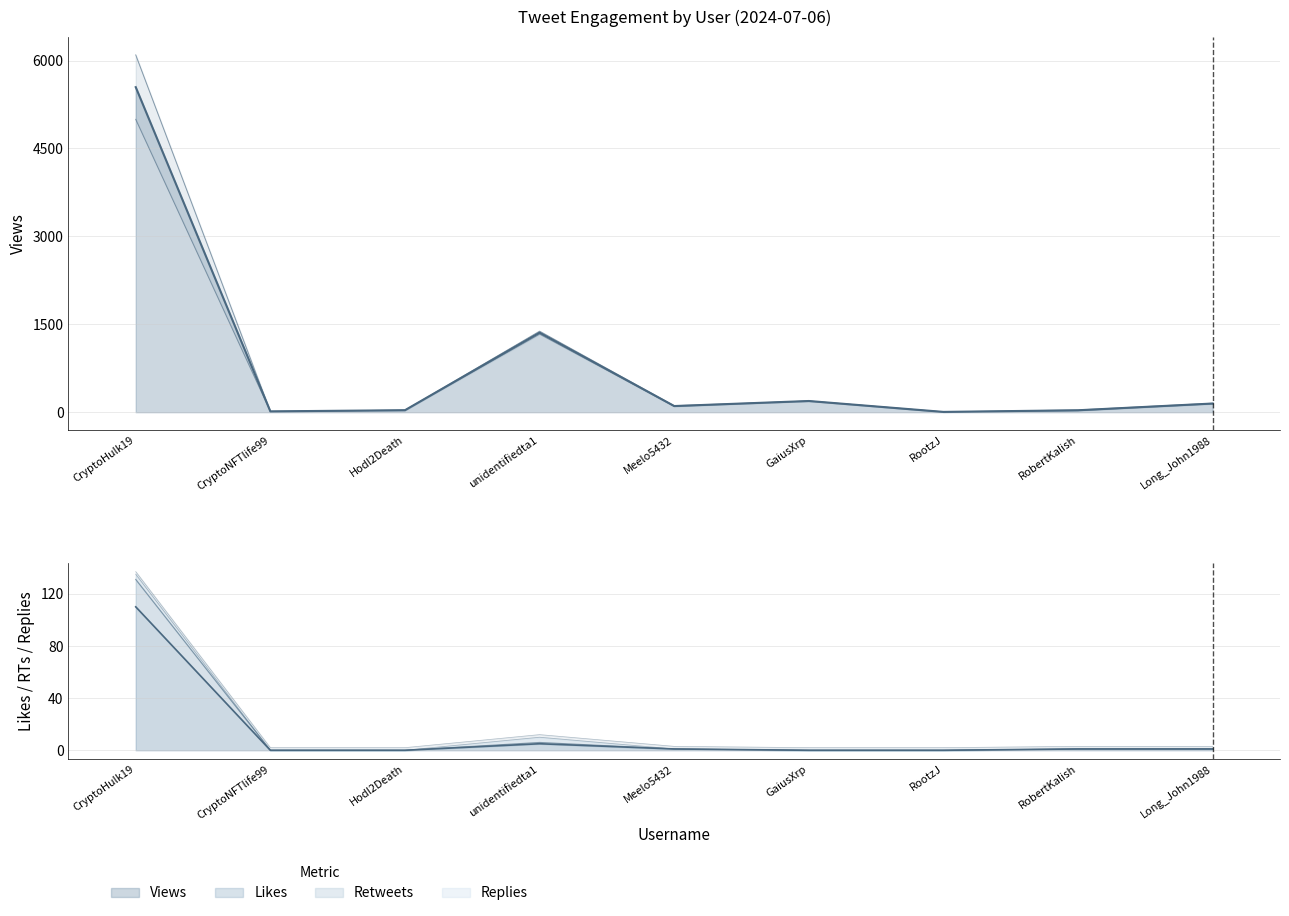

Is it true that Likes equals 76 at RootzJ?

False